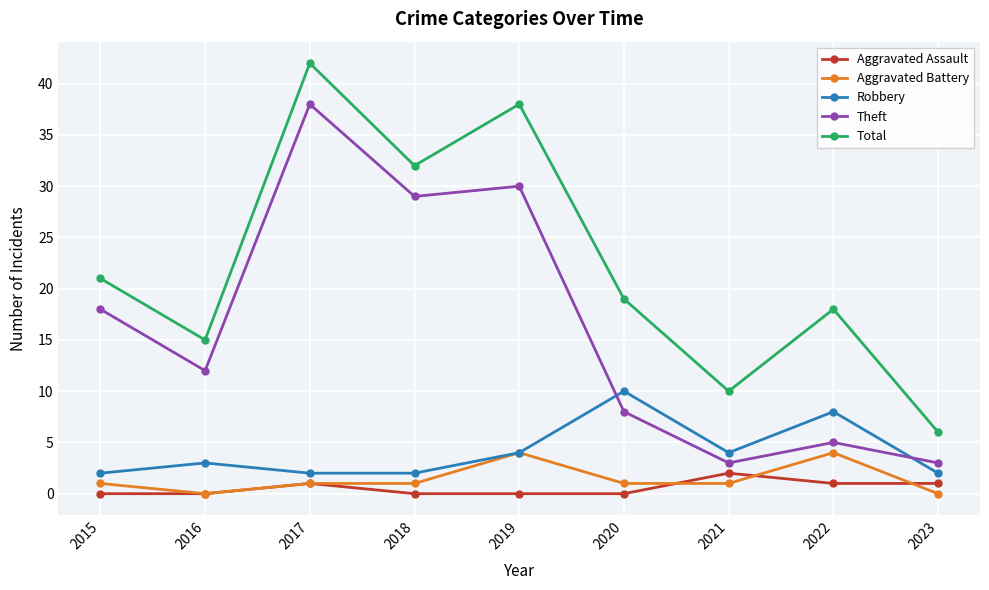

How many lines are shown in the chart?

5